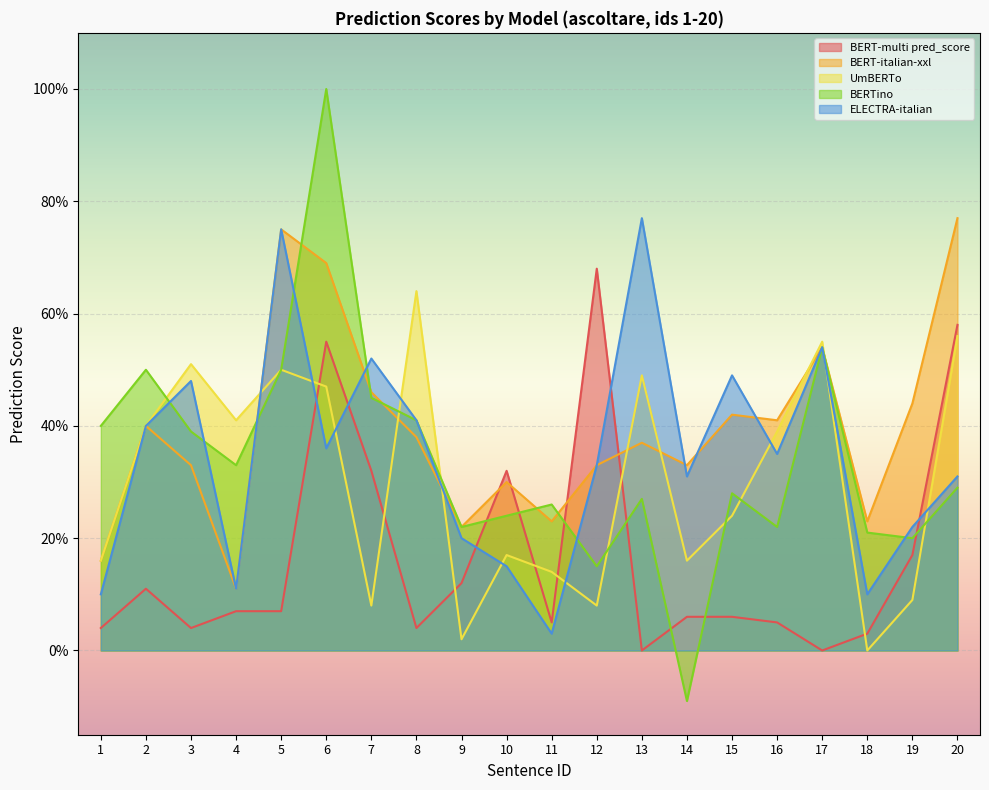

True or false: ELECTRA-italian has more than 0 interior local peaks.

True